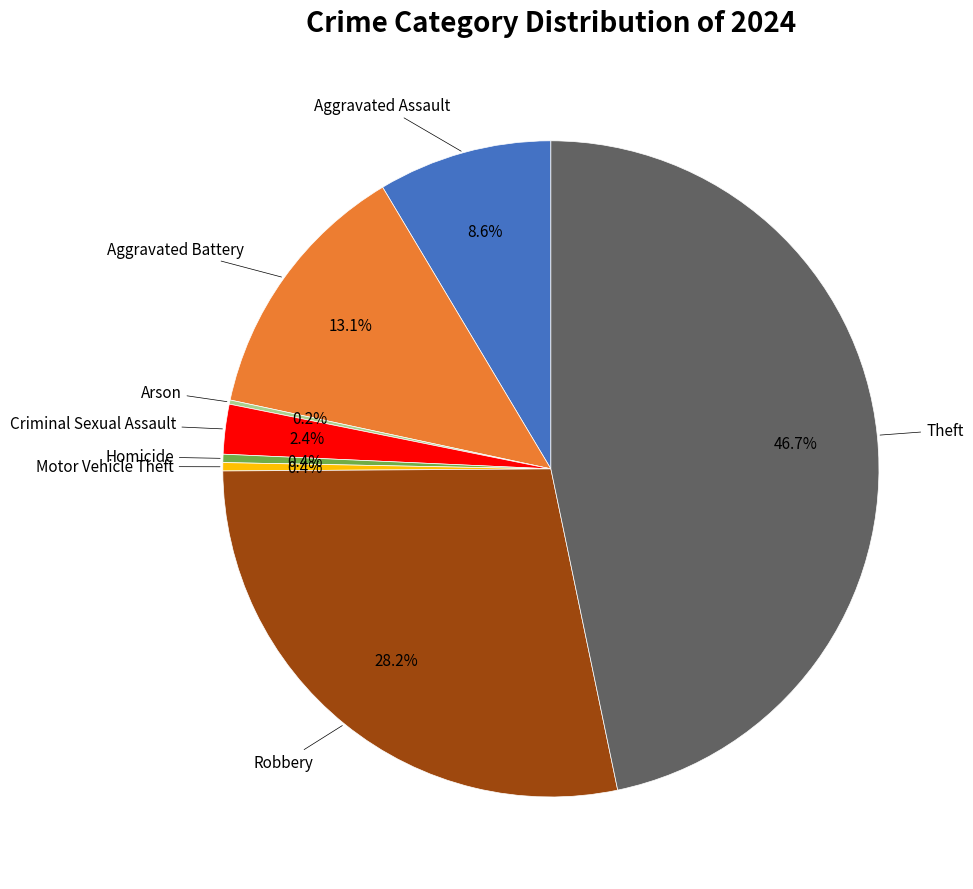

Does any single category account for the majority?

No